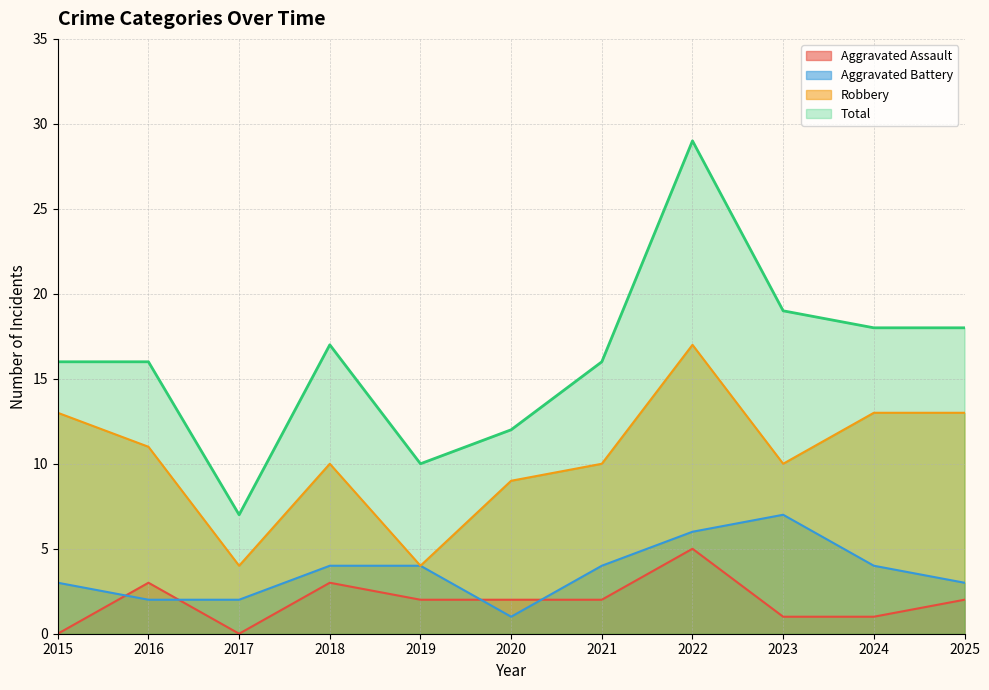

Reading left to right, list all the values displayed in this chart.

Aggravated Assault: 2015=0	2016=3	2017=0	2018=3	2019=2	2020=2	2021=2	2022=5	2023=1	2024=1	2025=2
Aggravated Battery: 2015=3	2016=2	2017=2	2018=4	2019=4	2020=1	2021=4	2022=6	2023=7	2024=4	2025=3
Robbery: 2015=13	2016=11	2017=4	2018=10	2019=4	2020=9	2021=10	2022=17	2023=10	2024=13	2025=13
Total: 2015=16	2016=16	2017=7	2018=17	2019=10	2020=12	2021=16	2022=29	2023=19	2024=18	2025=18